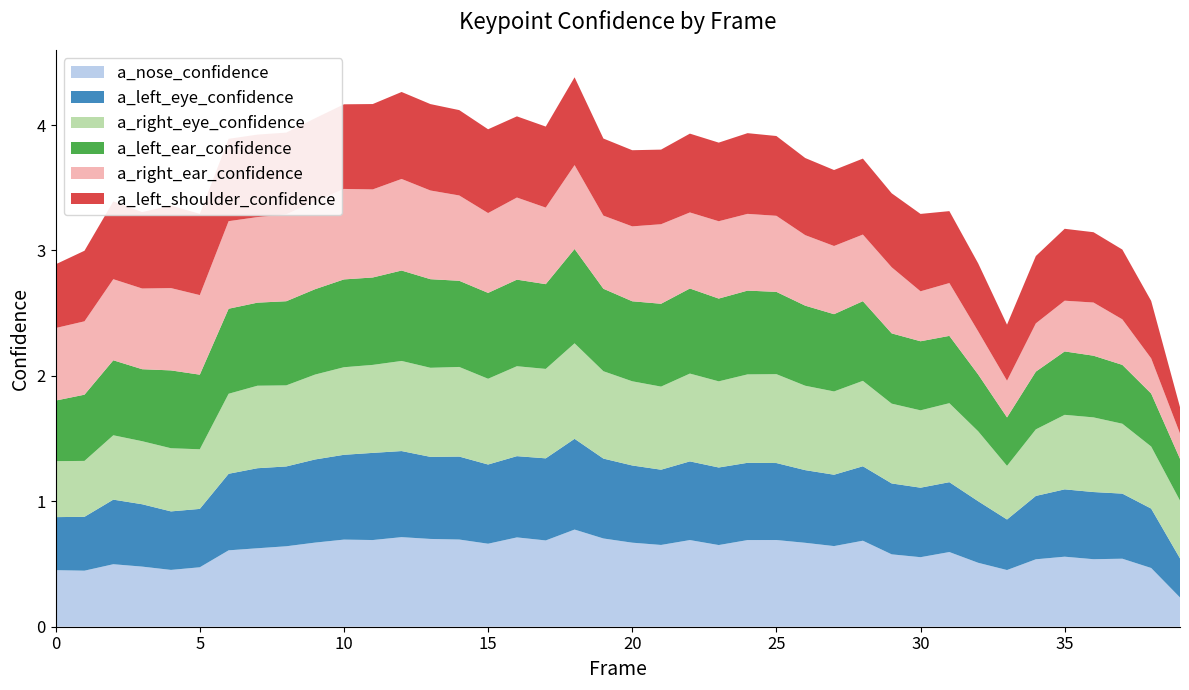

Reading left to right, transcribe all the data shown in this chart.

a_nose_confidence: 0.5	0.4	0.5	0.5	0.5	0.5	0.6	0.6	0.6	0.7	0.7	0.7	0.7	0.7	0.7	0.7	0.7	0.7	0.8	0.7	0.7	0.7	0.7	0.7	0.7	0.7	0.7	0.6	0.7	0.6	0.6	0.6	0.5	0.5	0.5	0.6	0.5	0.5	0.5	0.2
a_left_eye_confidence: 0.4	0.4	0.5	0.5	0.5	0.5	0.6	0.6	0.6	0.7	0.7	0.7	0.7	0.7	0.7	0.6	0.6	0.7	0.7	0.6	0.6	0.6	0.6	0.6	0.6	0.6	0.6	0.6	0.6	0.6	0.6	0.6	0.5	0.4	0.5	0.5	0.5	0.5	0.5	0.3
a_right_eye_confidence: 0.4	0.4	0.5	0.5	0.5	0.5	0.6	0.7	0.6	0.7	0.7	0.7	0.7	0.7	0.7	0.7	0.7	0.7	0.8	0.7	0.7	0.7	0.7	0.7	0.7	0.7	0.7	0.7	0.7	0.6	0.6	0.6	0.6	0.4	0.5	0.6	0.6	0.6	0.5	0.5
a_left_ear_confidence: 0.5	0.5	0.6	0.6	0.6	0.6	0.7	0.7	0.7	0.7	0.7	0.7	0.7	0.7	0.7	0.7	0.7	0.7	0.8	0.7	0.6	0.7	0.7	0.7	0.7	0.7	0.6	0.6	0.6	0.6	0.6	0.5	0.5	0.4	0.5	0.5	0.5	0.5	0.4	0.3
a_right_ear_confidence: 0.6	0.6	0.6	0.6	0.7	0.6	0.7	0.7	0.7	0.7	0.7	0.7	0.7	0.7	0.7	0.6	0.7	0.6	0.7	0.6	0.6	0.6	0.6	0.6	0.6	0.6	0.6	0.5	0.5	0.5	0.4	0.4	0.3	0.3	0.4	0.4	0.4	0.4	0.3	0.2
a_left_shoulder_confidence: 0.5	0.6	0.6	0.6	0.7	0.6	0.7	0.7	0.7	0.7	0.7	0.7	0.7	0.7	0.7	0.7	0.6	0.6	0.7	0.6	0.6	0.6	0.6	0.6	0.6	0.6	0.6	0.6	0.6	0.6	0.6	0.6	0.5	0.4	0.5	0.6	0.6	0.6	0.5	0.2